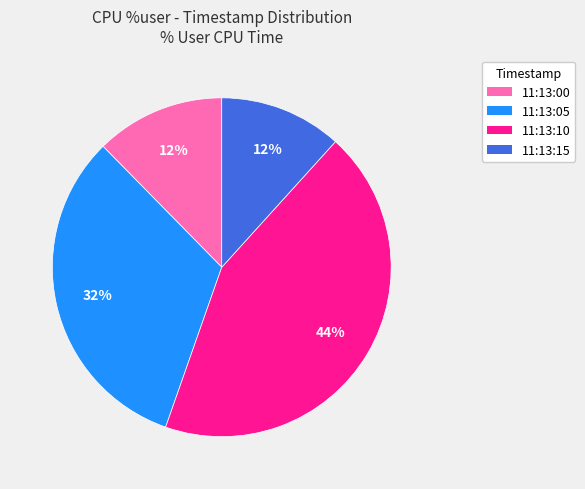

Is there any slice that represents more than half of the pie?

No